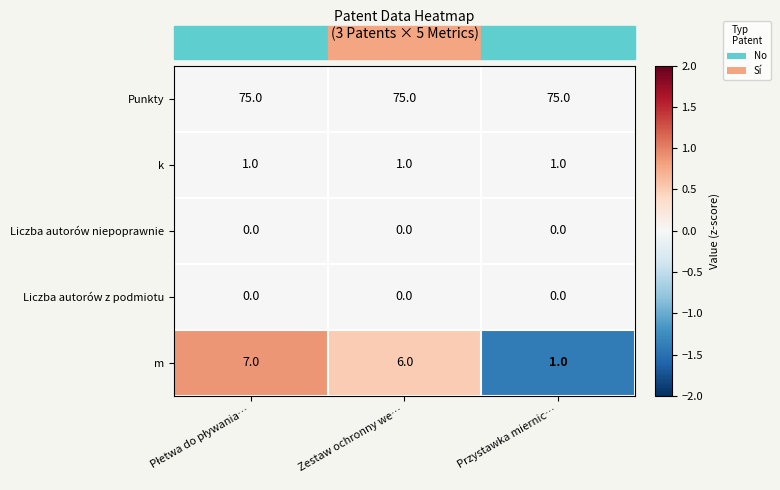

Which series changed the most between Zestaw ochronny we… and Przystawka miernic…?

m